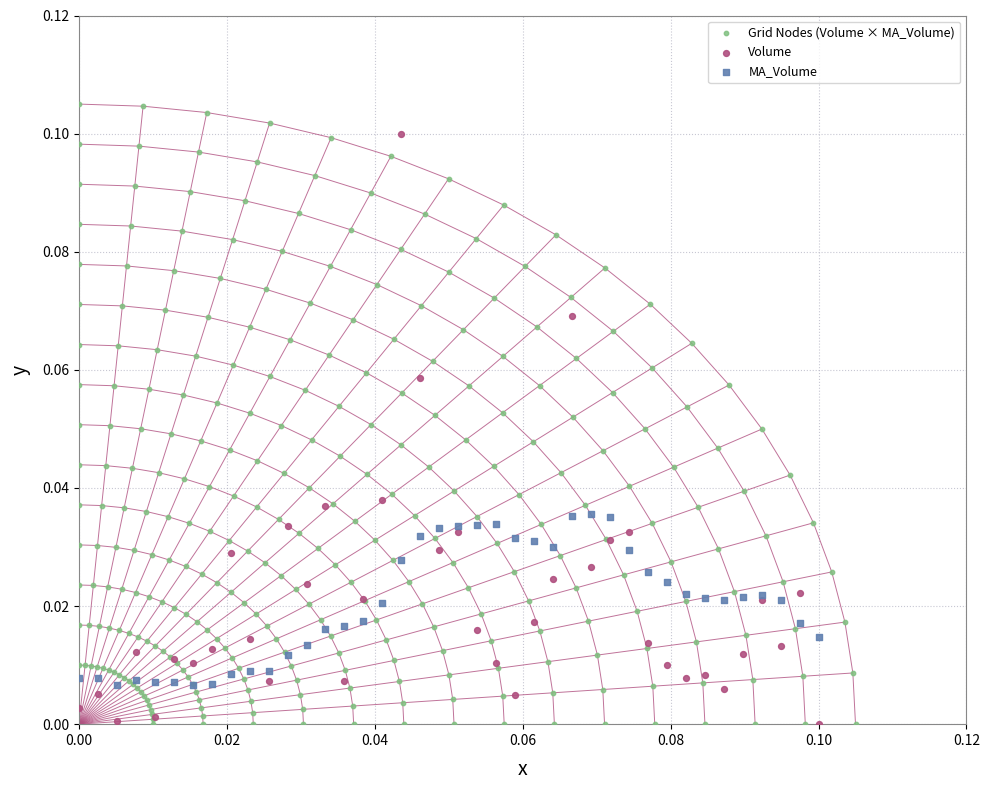

What are all the series names shown in the legend?

Grid Nodes (Volume × MA_Volume), Volume, MA_Volume